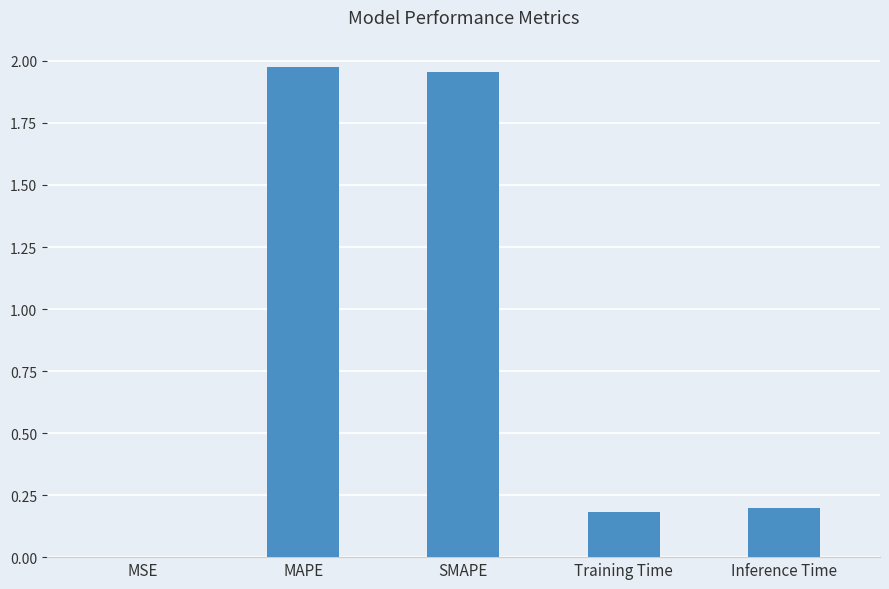

Is it true that the value at Training Time is 0.2?

True